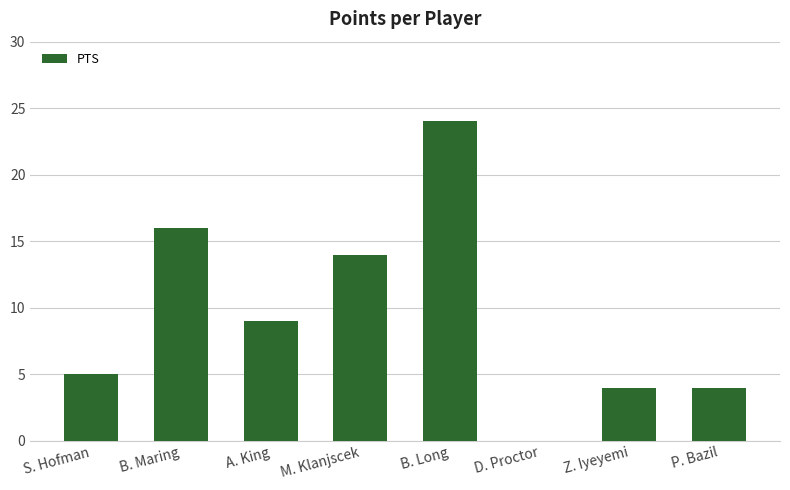

What is the ratio of the value at B. Maring to the value at M. Klanjscek?

1.1